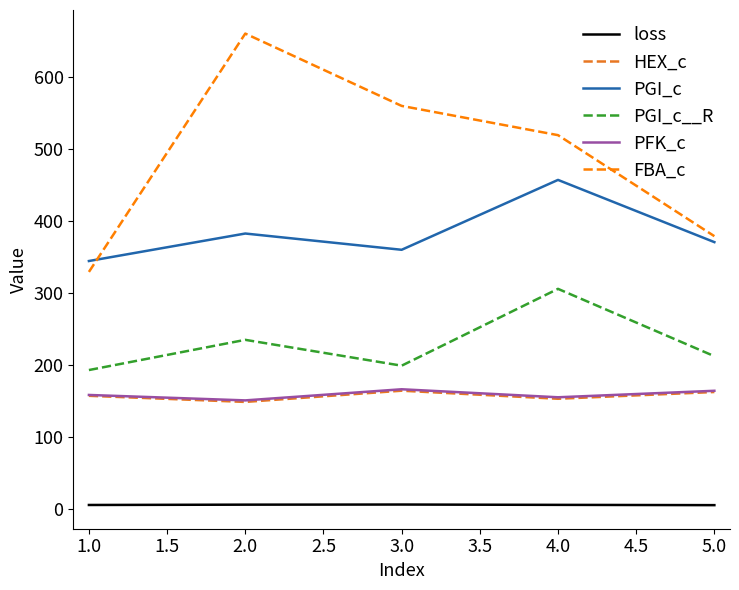

What is the maximum value for PGI_c?

456.9